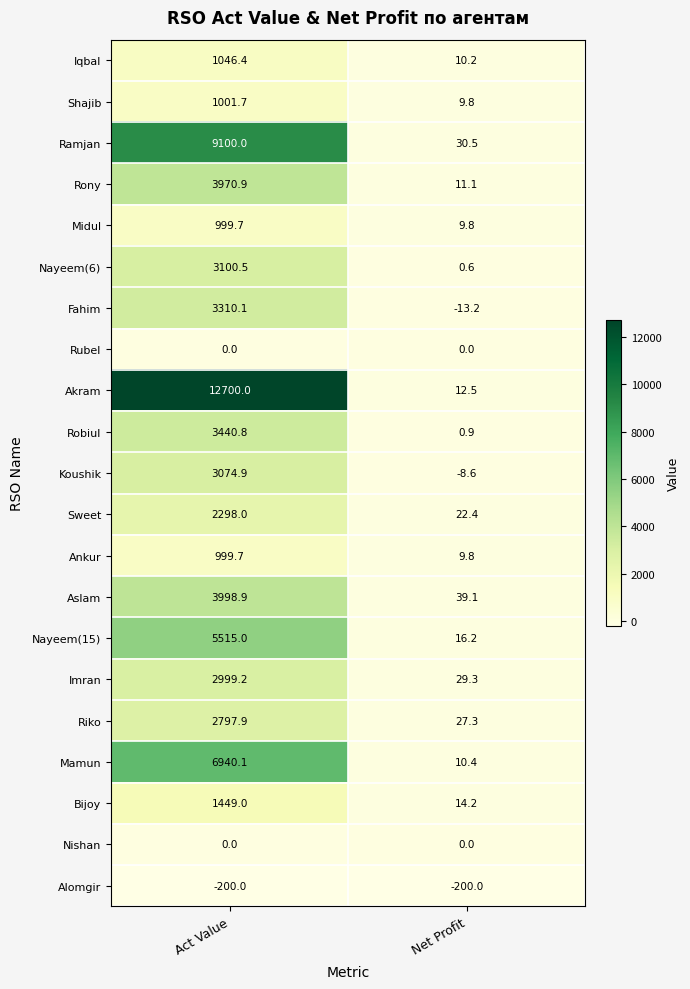

Is the value of Midul at Act Value greater than the value of Nishan at Net Profit?

Yes